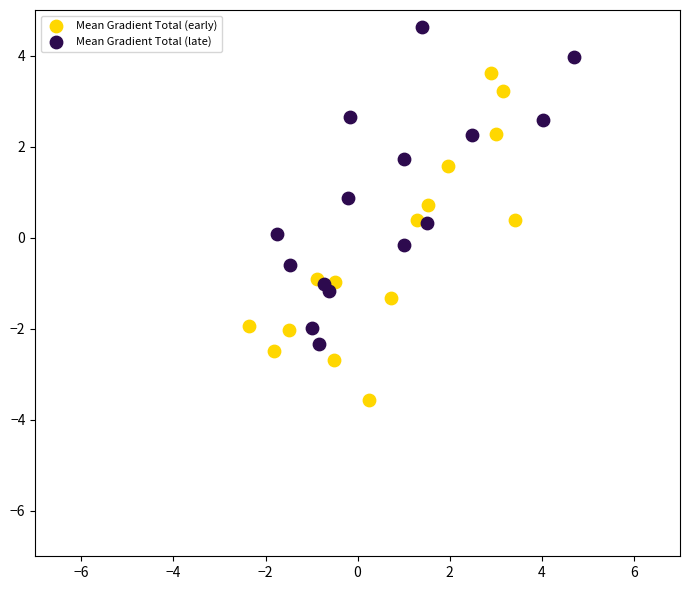

What are all the series names shown in the legend?

Mean Gradient Total (early), Mean Gradient Total (late)